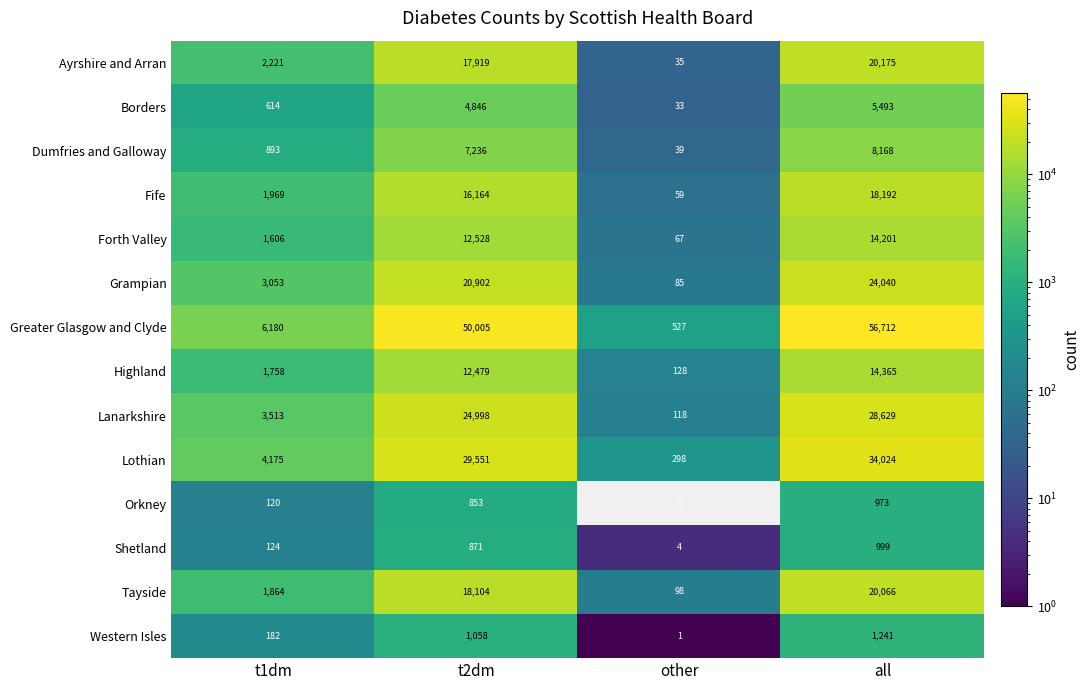

Rank the categories by Dumfries and Galloway value from lowest to highest.

other, t1dm, t2dm, all